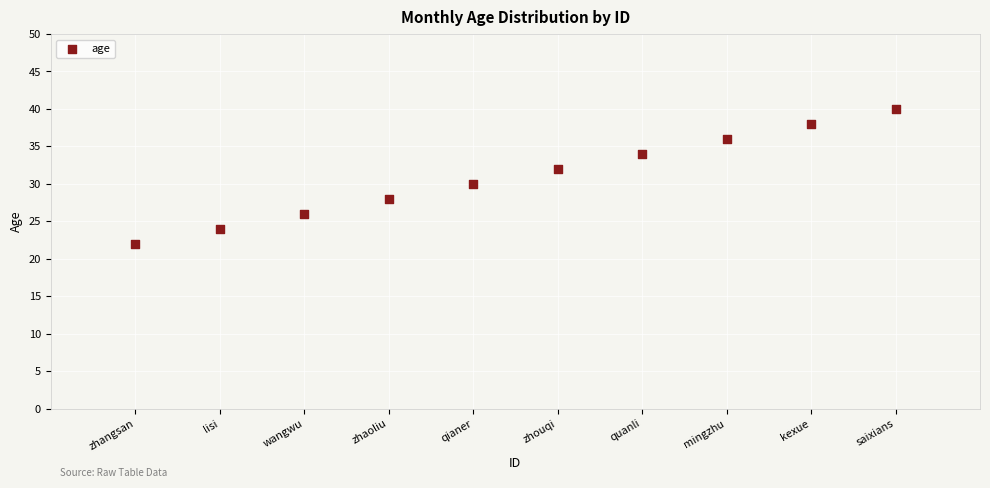

What is the range of Y values (max minus min)?

18